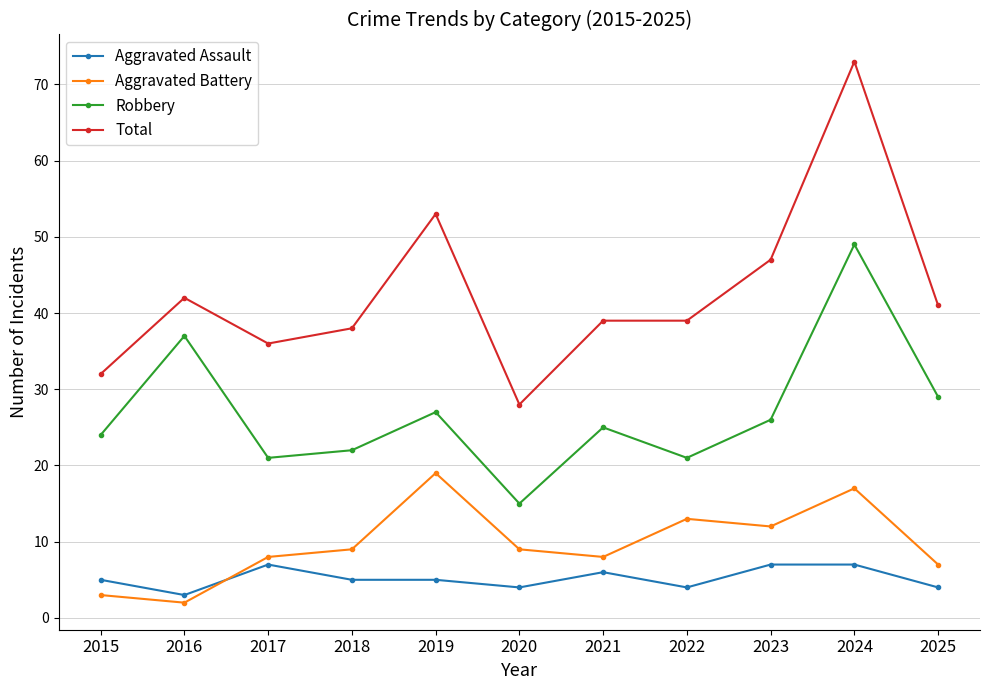

How many lines are shown in the chart?

4